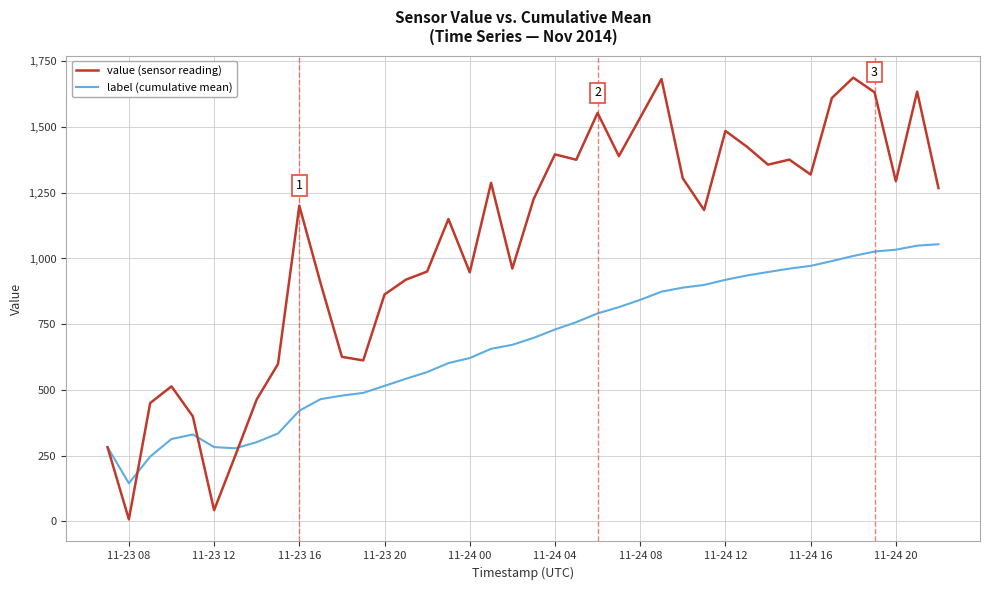

What is the maximum value for value (sensor reading)?

1688.0